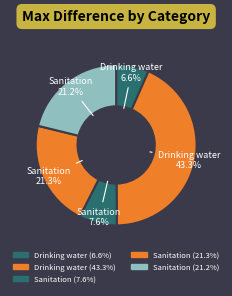

Which slice is the smallest?

Drinking water, At least basic service